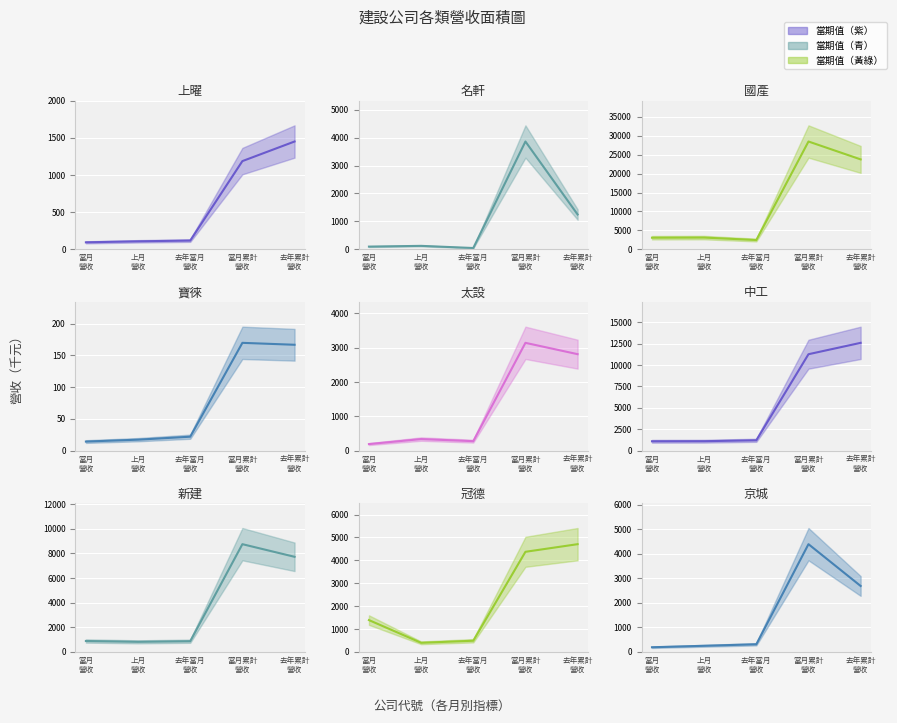

How many interior local peaks (higher than both neighbors) does the data have?

1